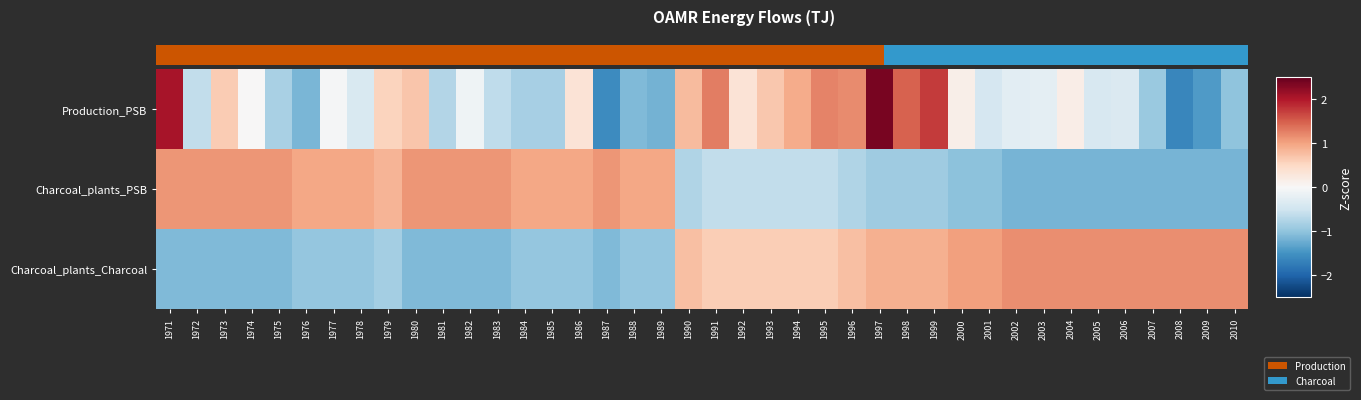

Reading left to right, extract all data points from this chart.

Production_PSB: 1971=2.1	1972=-0.6	1973=0.6	1974=0.0	1975=-0.8	1976=-1.1	1977=-0.0	1978=-0.4	1979=0.6	1980=0.7	1981=-0.7	1982=-0.1	1983=-0.6	1984=-0.8	1985=-0.8	1986=0.3	1987=-1.6	1988=-1.1	1989=-1.2	1990=0.8	1991=1.3	1992=0.3	1993=0.7	1994=0.9	1995=1.2	1996=1.2	1997=2.4	1998=1.5	1999=1.8	2000=0.1	2001=-0.4	2002=-0.3	2003=-0.2	2004=0.2	2005=-0.4	2006=-0.4	2007=-0.9	2008=-1.6	2009=-1.4	2010=-1.0
Charcoal_plants_PSB: 1971=1.1	1972=1.1	1973=1.1	1974=1.1	1975=1.1	1976=1.0	1977=1.0	1978=1.0	1979=0.8	1980=1.1	1981=1.1	1982=1.1	1983=1.1	1984=1.0	1985=1.0	1986=1.0	1987=1.1	1988=1.0	1989=1.0	1990=-0.8	1991=-0.6	1992=-0.6	1993=-0.6	1994=-0.6	1995=-0.6	1996=-0.8	1997=-0.9	1998=-0.9	1999=-0.9	2000=-1.0	2001=-1.0	2002=-1.2	2003=-1.2	2004=-1.2	2005=-1.2	2006=-1.2	2007=-1.2	2008=-1.2	2009=-1.2	2010=-1.2
Charcoal_plants_Charcoal: 1971=-1.1	1972=-1.1	1973=-1.1	1974=-1.1	1975=-1.1	1976=-1.0	1977=-1.0	1978=-1.0	1979=-0.8	1980=-1.1	1981=-1.1	1982=-1.1	1983=-1.1	1984=-1.0	1985=-1.0	1986=-1.0	1987=-1.1	1988=-1.0	1989=-1.0	1990=0.8	1991=0.6	1992=0.6	1993=0.6	1994=0.6	1995=0.6	1996=0.8	1997=0.9	1998=0.9	1999=0.9	2000=1.0	2001=1.0	2002=1.2	2003=1.2	2004=1.2	2005=1.2	2006=1.2	2007=1.2	2008=1.2	2009=1.2	2010=1.2